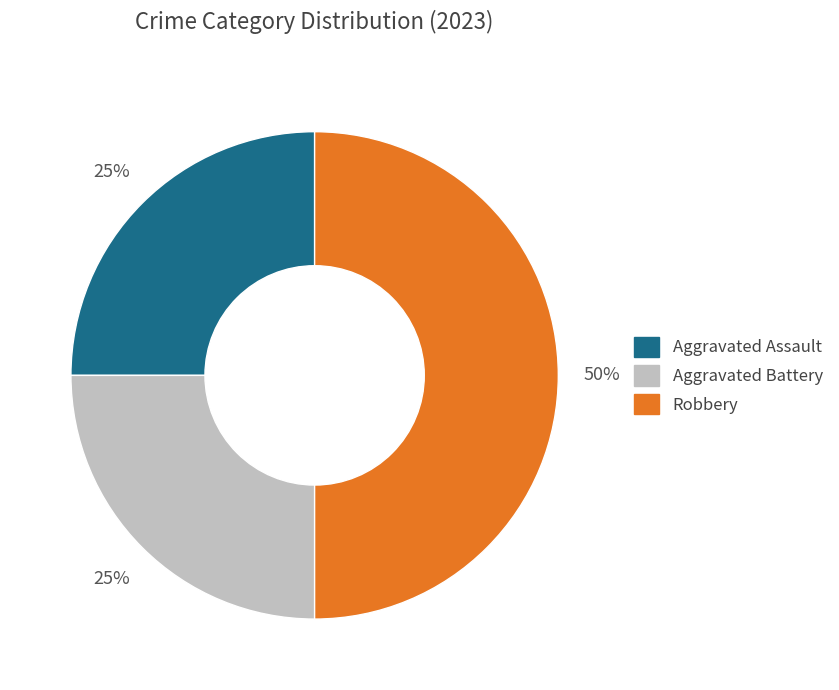

To the nearest percent, what portion does Aggravated Battery represent?

25%